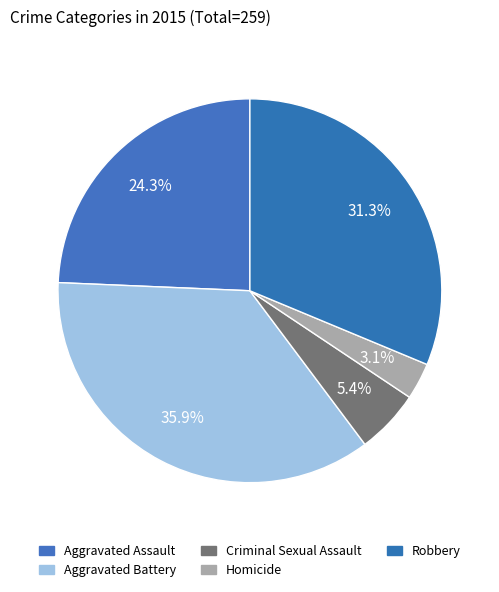

Which slice is the smallest?

Homicide